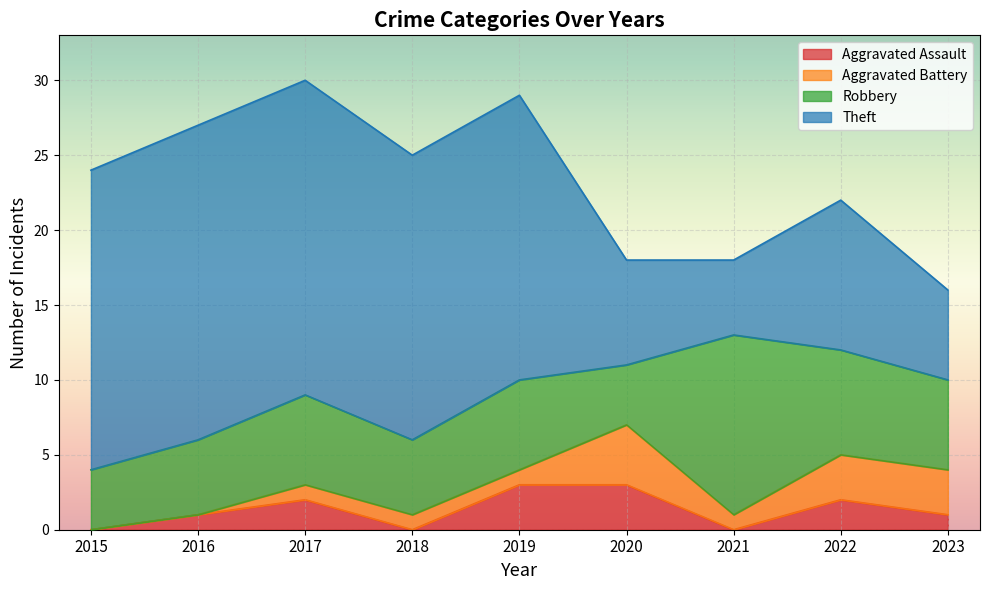

In Theft, how many points are higher than both neighbors (excluding endpoints)?

1